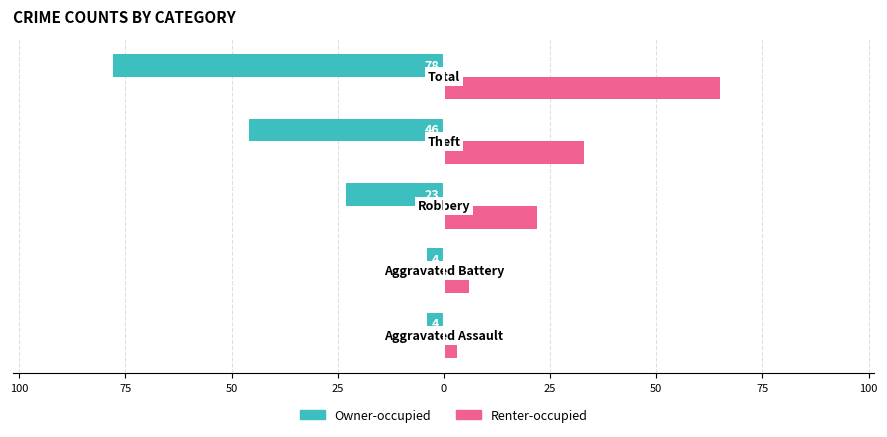

What are all the series names shown in the legend?

Owner-occupied, Renter-occupied